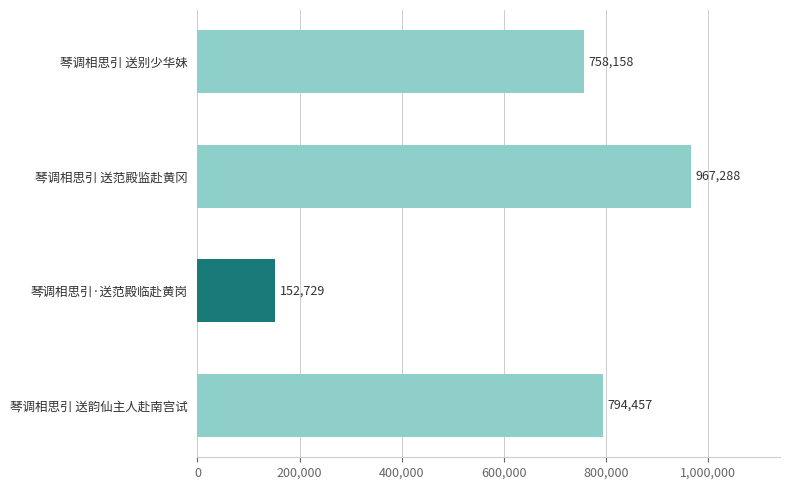

What is the change in value from 琴调相思引 送范殿监赴黄冈 to 琴调相思引 送别少华妹?

-209130